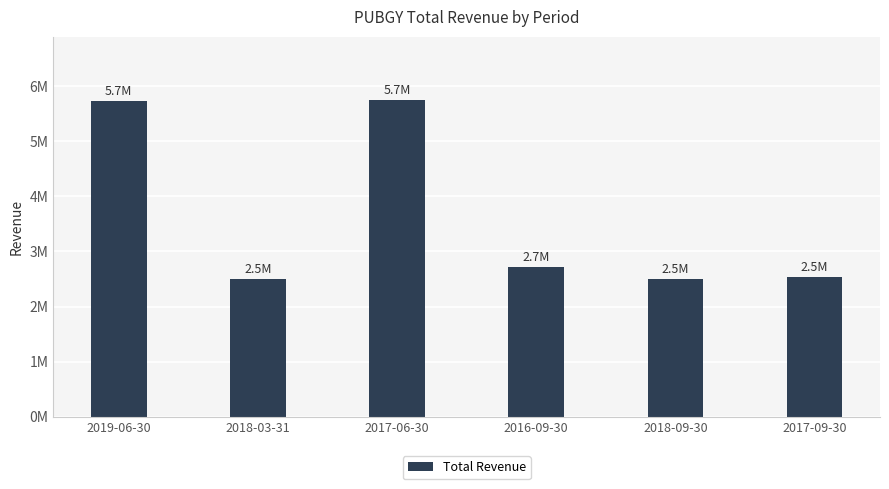

Are the bars horizontal?

No